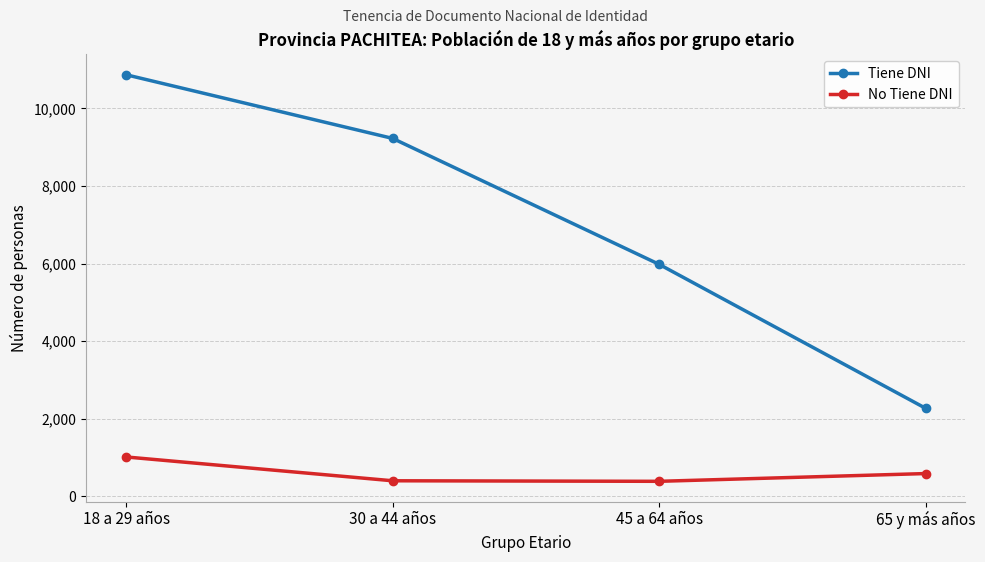

What is the spread (max minus min) of values at 18 a 29 años?

9857